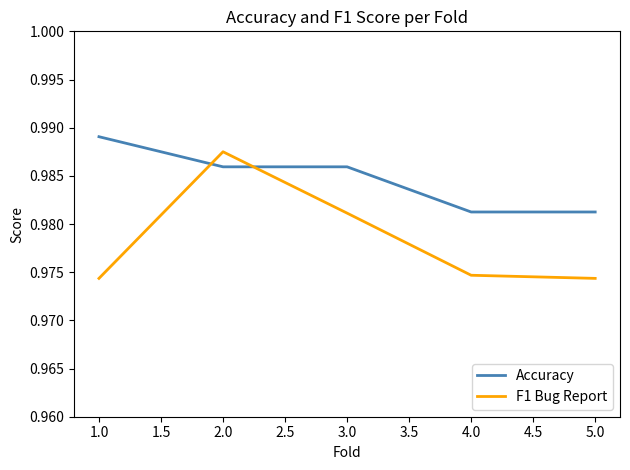

How many lines are shown in the chart?

2